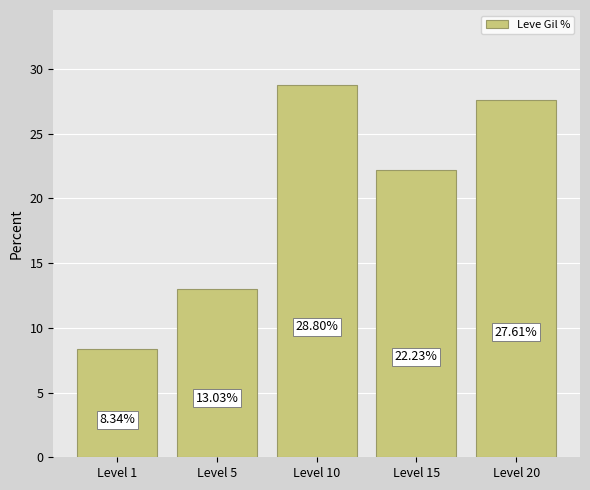

Count the number of categories in the chart.

5